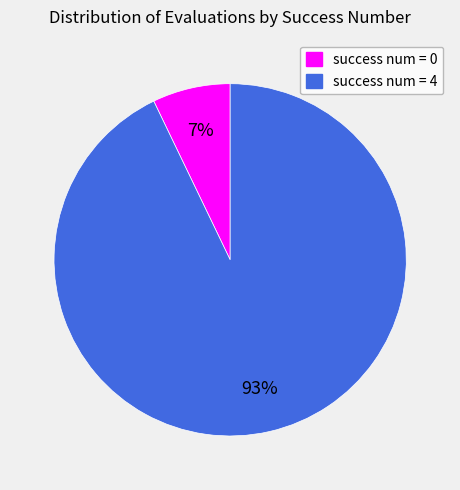

To the nearest percent, what is the average slice percentage?

50%